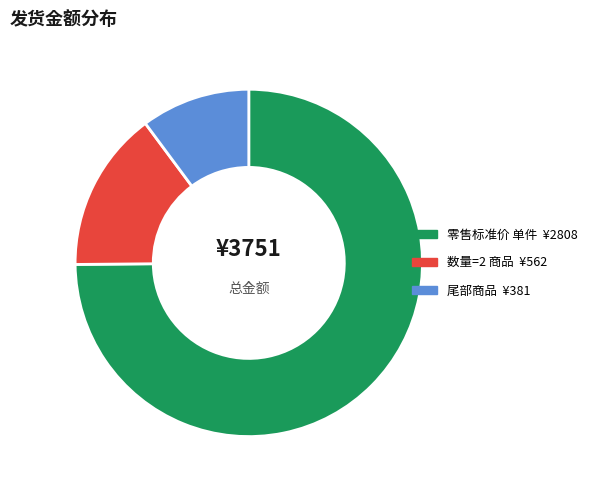

Is there any slice that represents more than half of the pie?

Yes